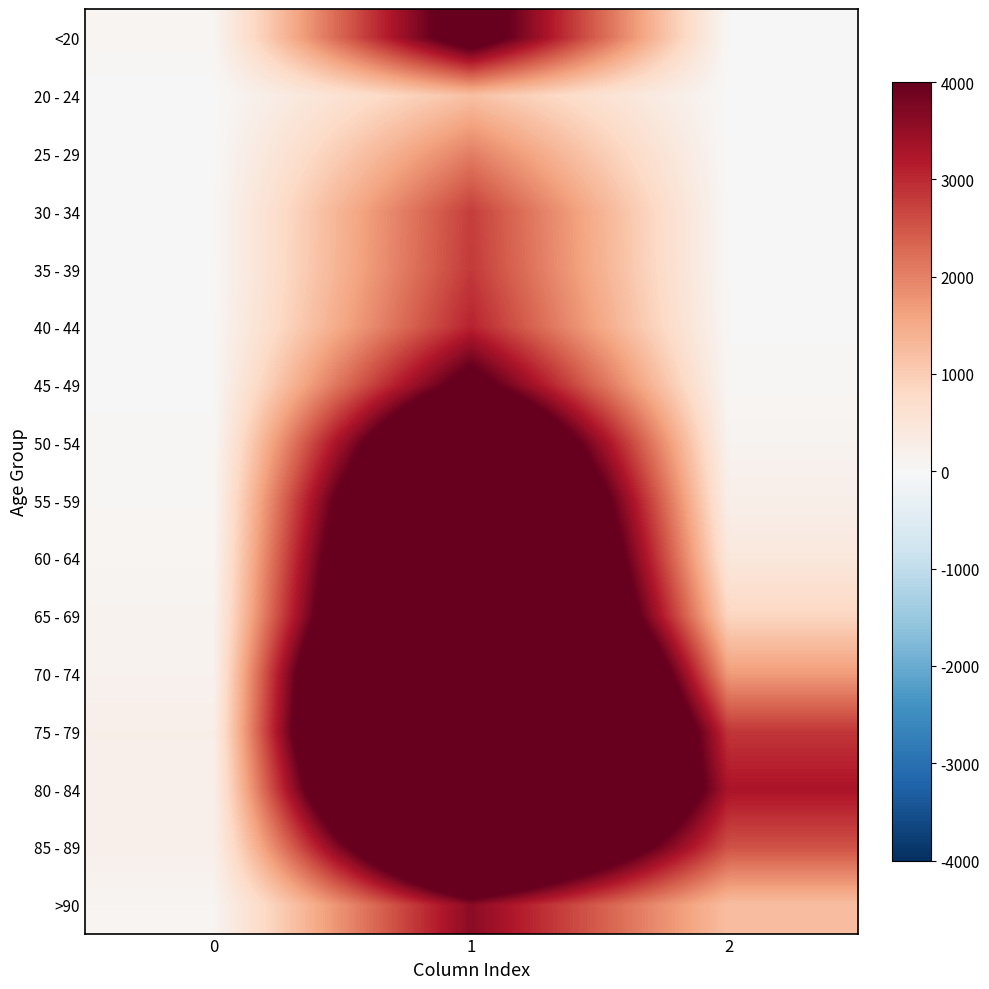

Between 0 and 1, which series saw the biggest shift?

75 - 79